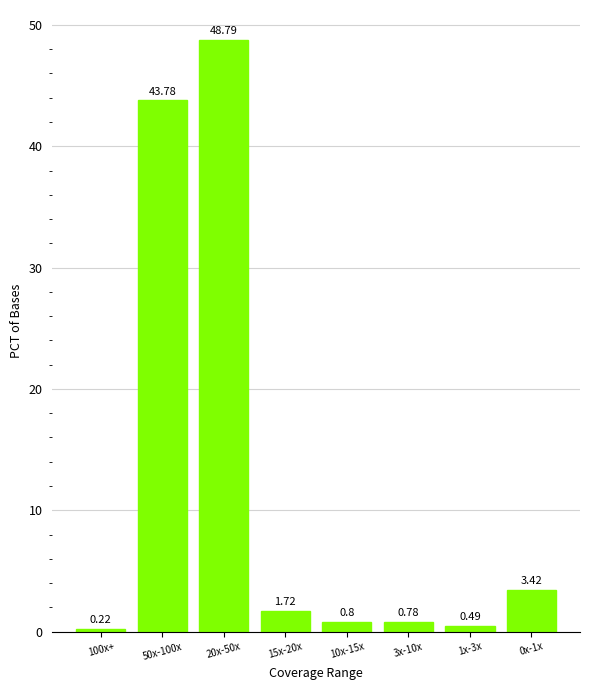

How many data points does each series have?

8